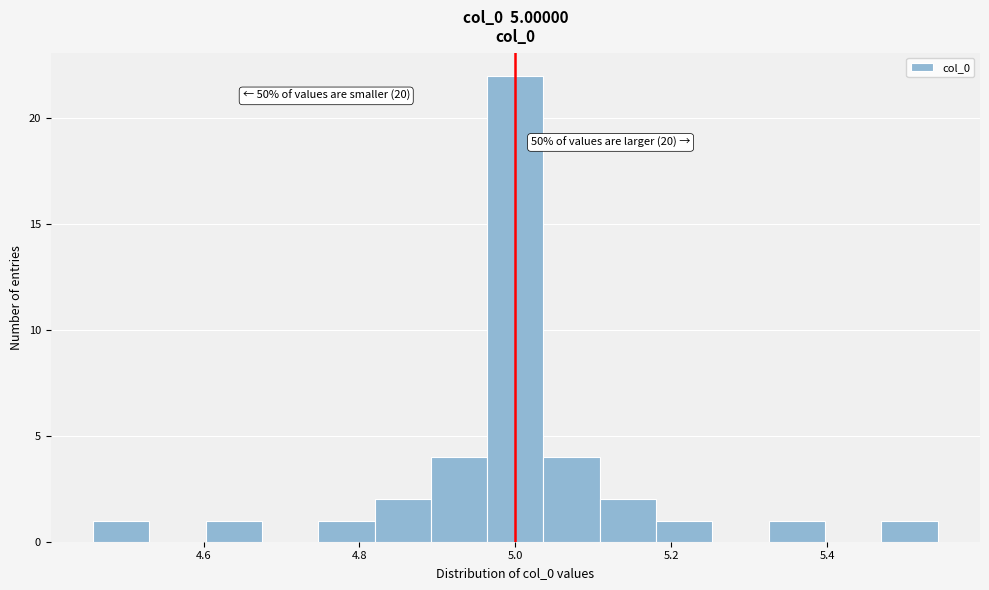

Read against the x-axis, roughly where is the centre of the tallest bar?

5.00